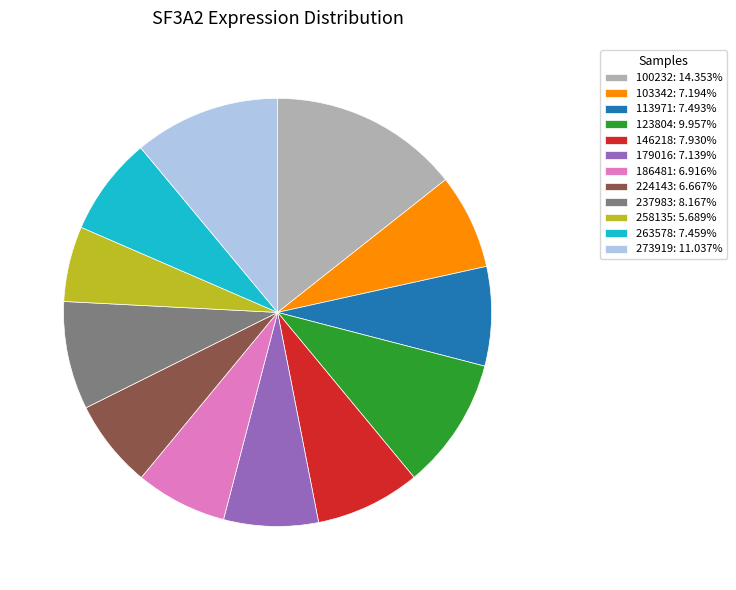

How many slices are in this pie chart?

12